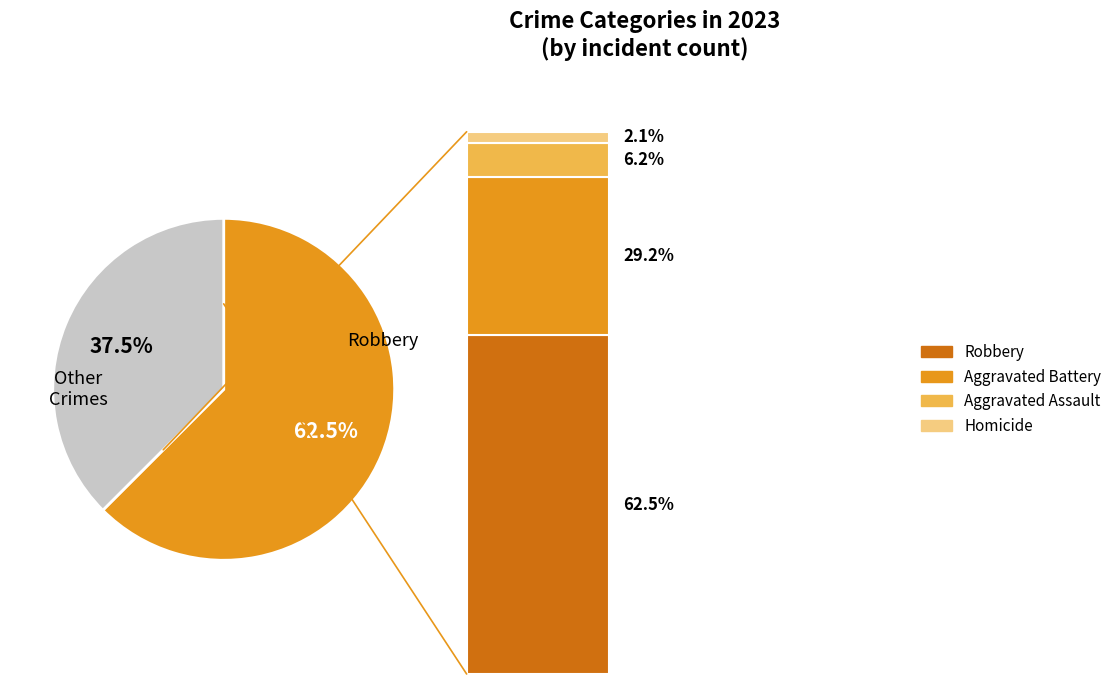

Which slice is the largest?

Robbery